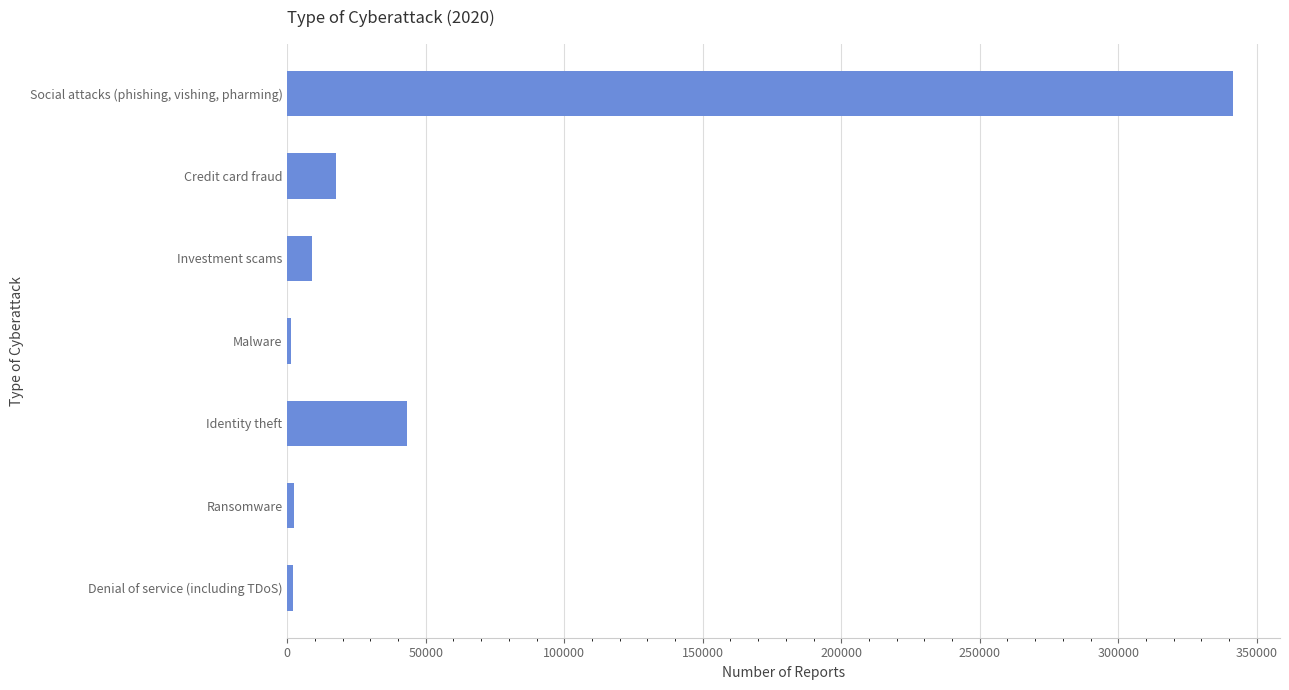

What is the label of the 4th bar from the bottom?

Malware